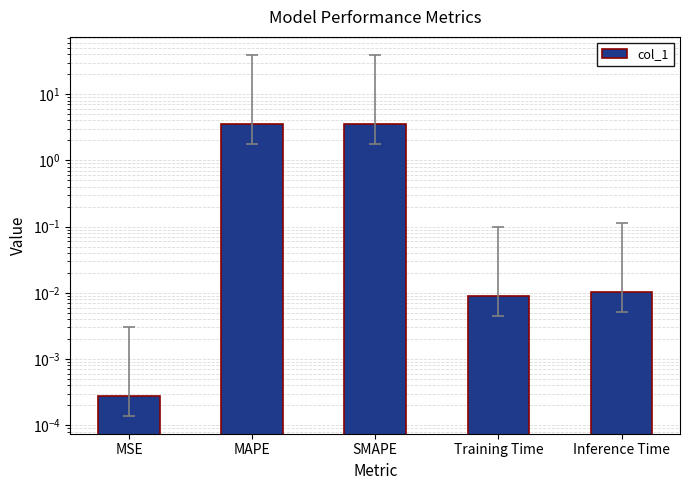

What is the maximum value shown in the chart?

3.6